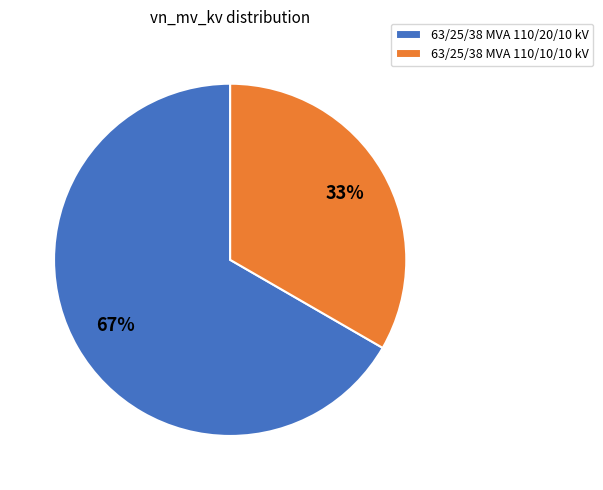

Between 63/25/38 MVA 110/10/10 kV and 63/25/38 MVA 110/20/10 kV, which is larger?

63/25/38 MVA 110/20/10 kV